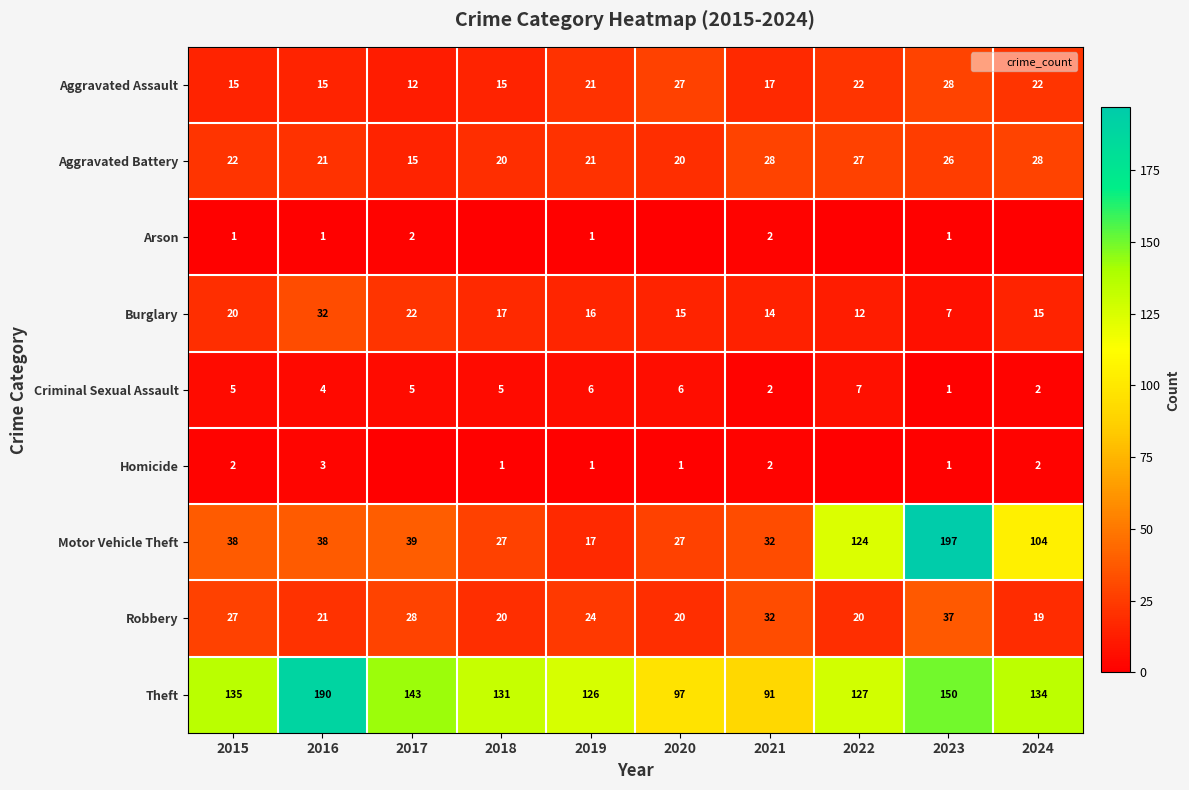

Is it true that Motor Vehicle Theft equals 39 at 2017?

True